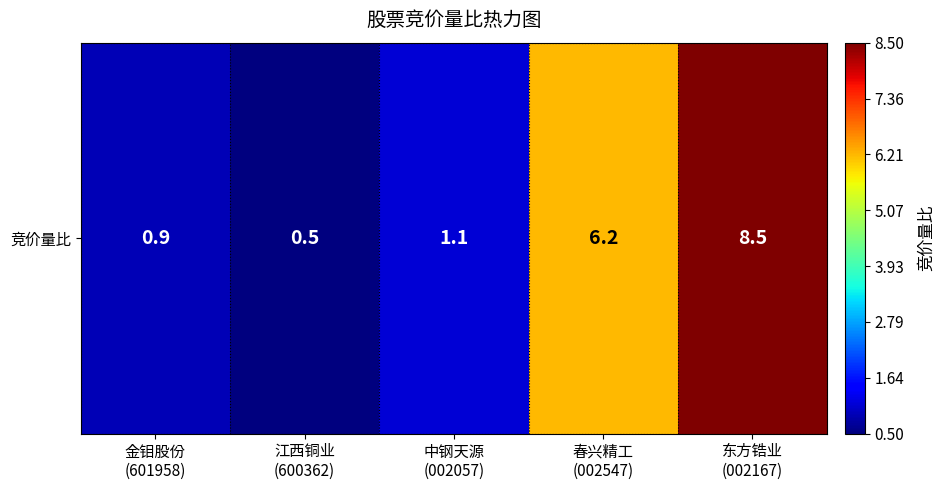

Reading left to right, extract all data points from this chart.

0.9	0.5	1.1	6.2	8.5